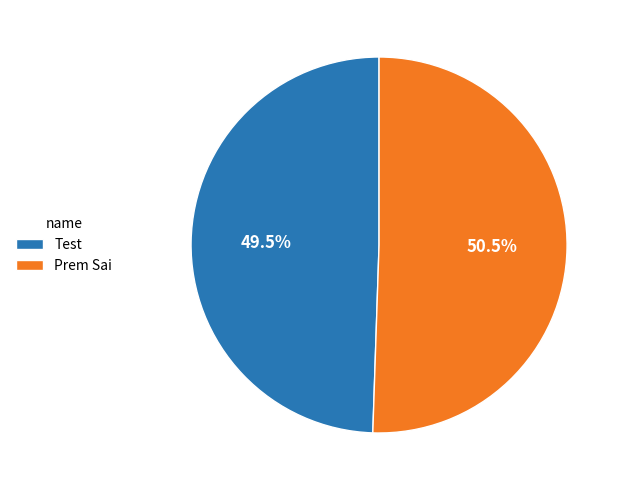

Is it true that Prem Sai is 44% of the pie?

False